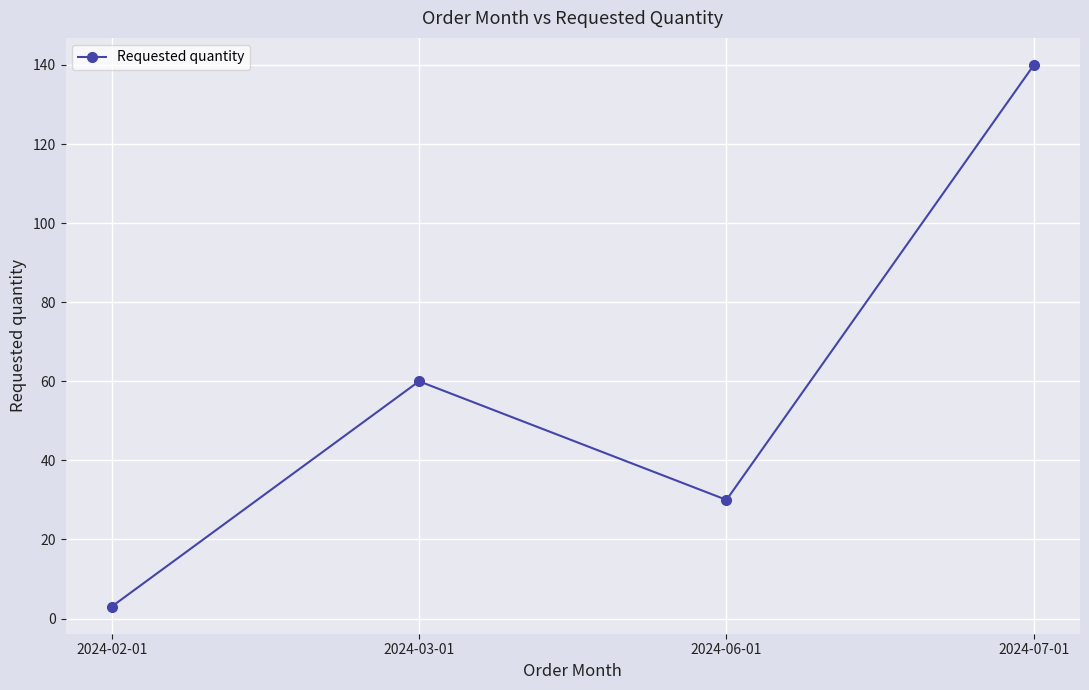

What is the label of the 1st point from the left?

2024-02-01